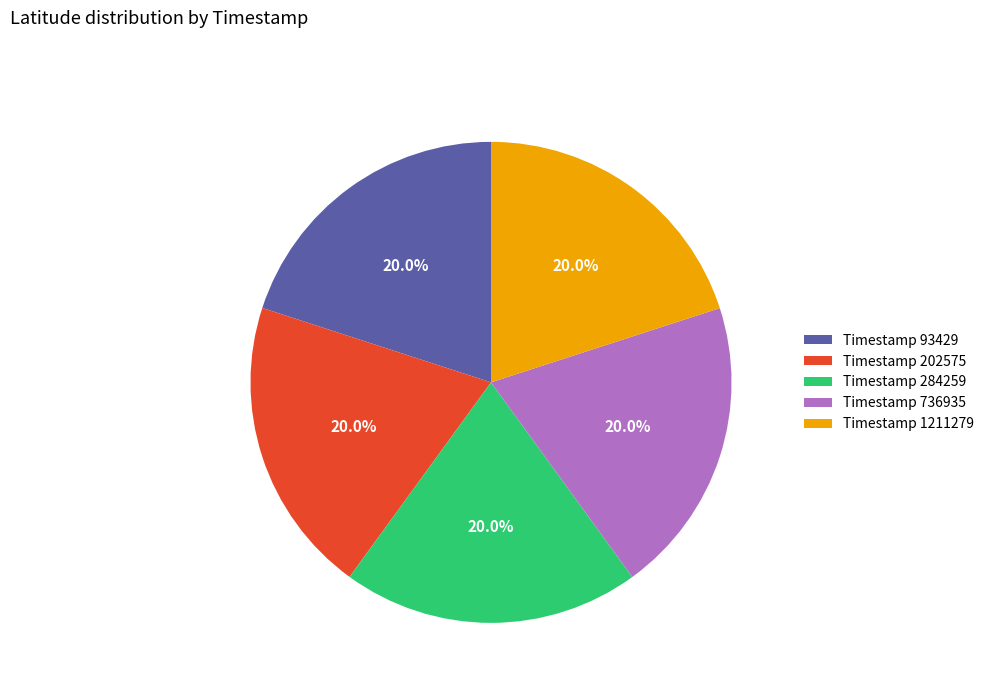

Does any single category account for the majority?

No